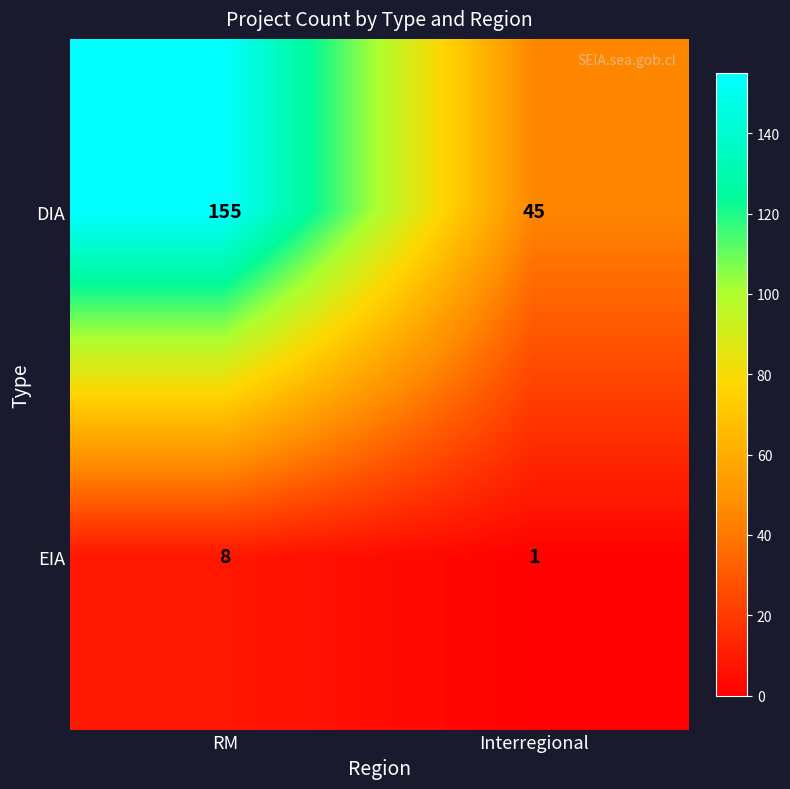

At which category does the chart reach its minimum across all series?

Interregional